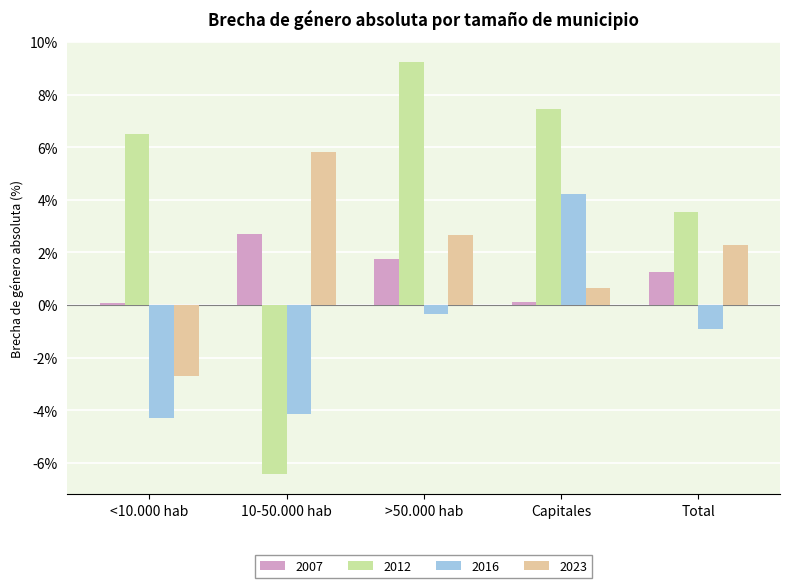

What is the spread (max minus min) of values at 10-50.000 hab?

12.3